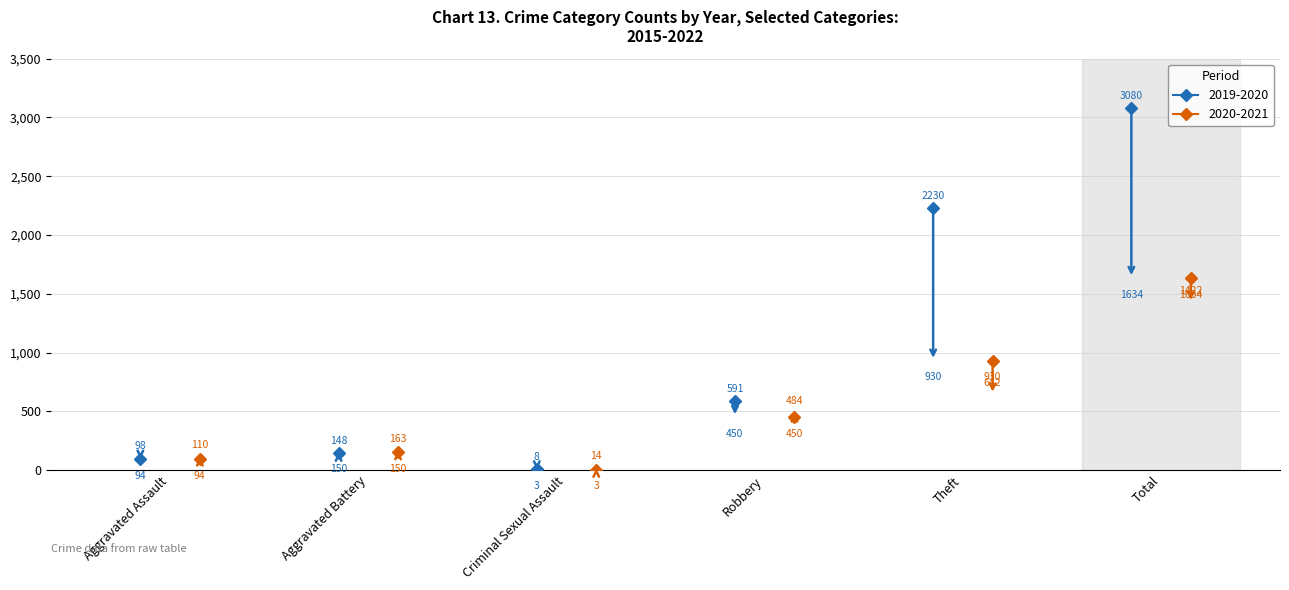

Which category has the lowest value in the 2015 series?

Criminal Sexual Assault